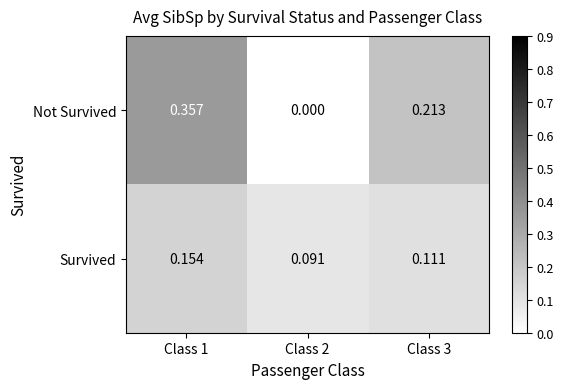

Which series has the largest total across all categories?

Not Survived